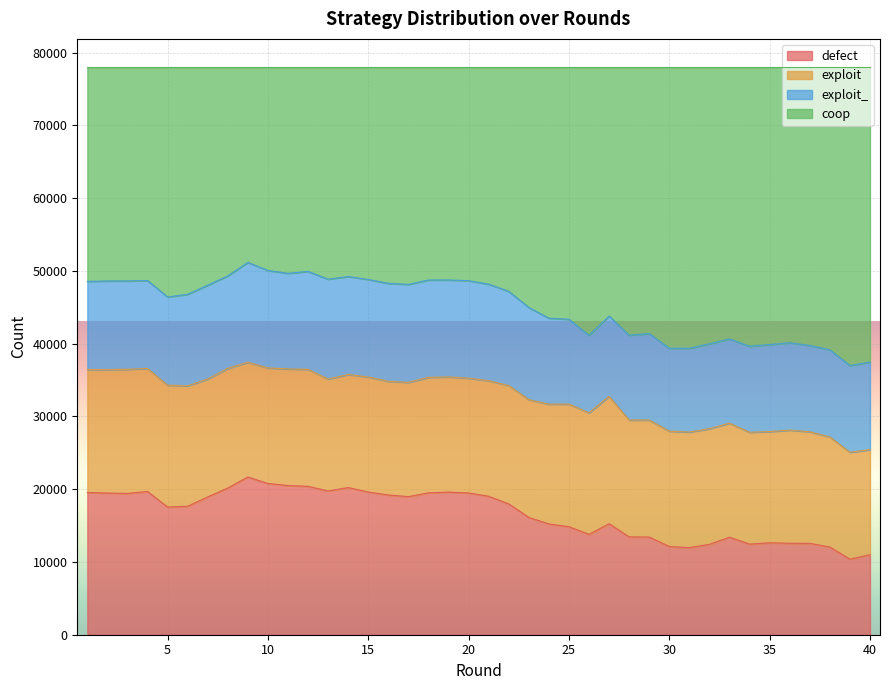

Which label corresponds to the smallest value in the chart?

39